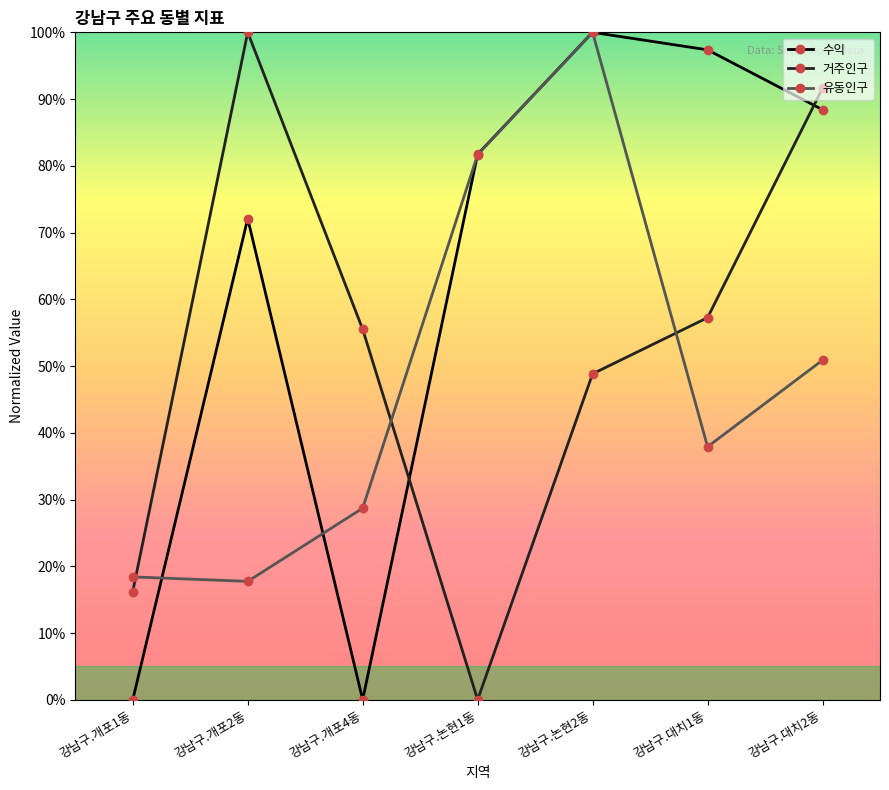

Reading left to right, list all the values displayed in this chart.

수익: 강남구.개포1동=0.0	강남구.개포2동=72.1	강남구.개포4동=0.0	강남구.논현1동=81.7	강남구.논현2동=100.0	강남구.대치1동=97.4	강남구.대치2동=88.4
거주인구: 강남구.개포1동=16.2	강남구.개포2동=100.0	강남구.개포4동=55.5	강남구.논현1동=0.0	강남구.논현2동=48.8	강남구.대치1동=57.3	강남구.대치2동=91.6
유동인구: 강남구.개포1동=18.4	강남구.개포2동=17.7	강남구.개포4동=28.7	강남구.논현1동=81.7	강남구.논현2동=100.0	강남구.대치1동=37.9	강남구.대치2동=50.9